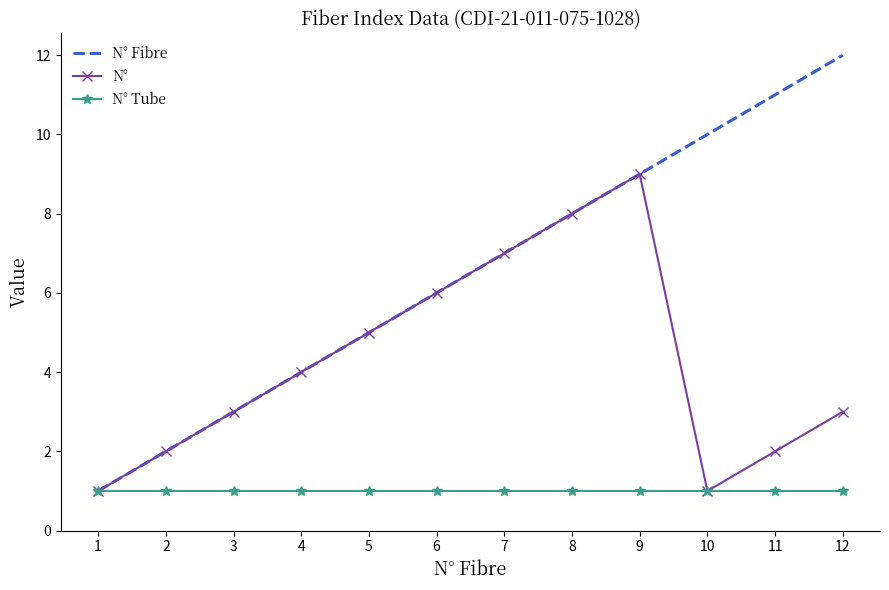

Which series has the largest range (max minus min)?

N° Fibre